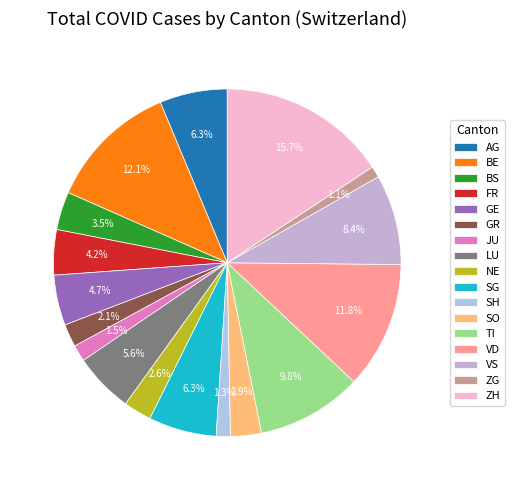

What is the change in value from BS to TI?

+263